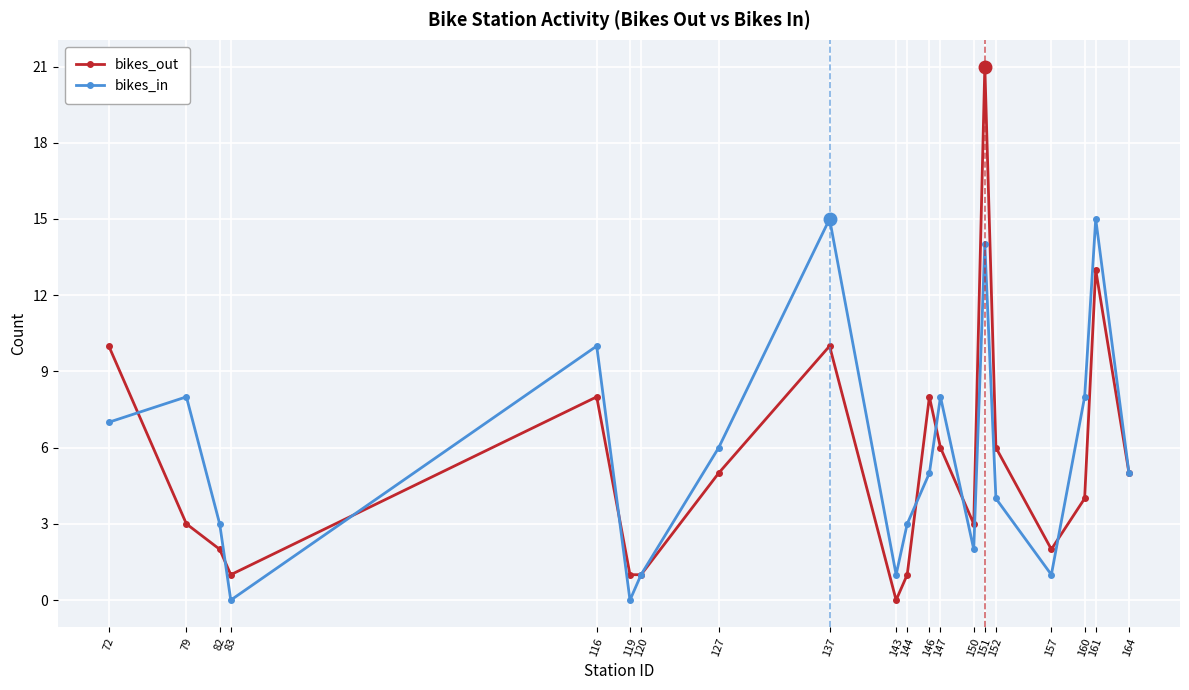

The bikes_in series shows 2 at 157. True or false?

False